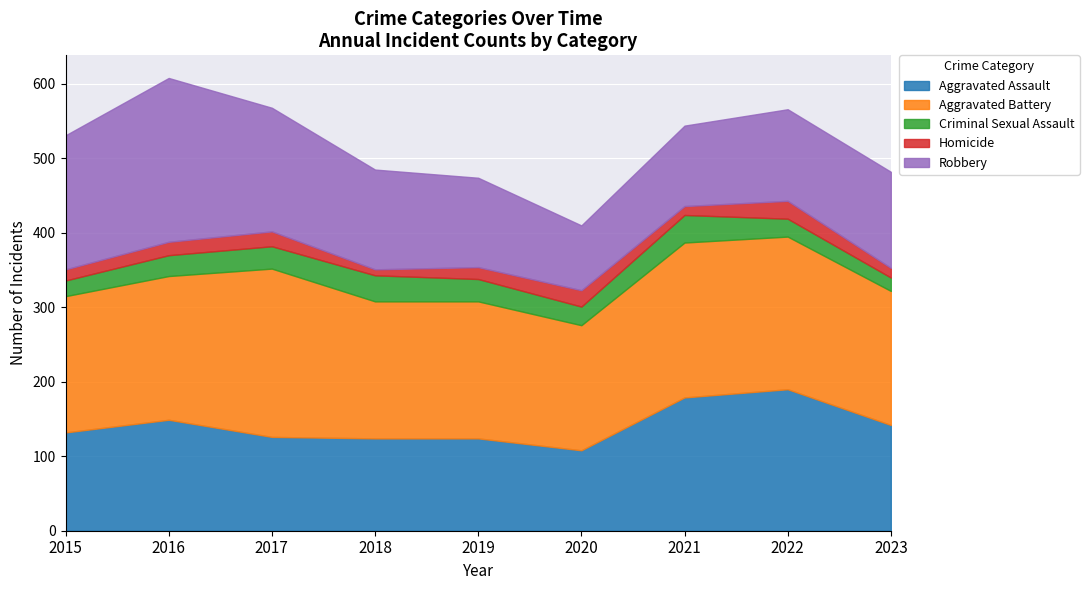

Reading right to left, what are all the values shown in this chart?

Aggravated Assault: 142	190	179	108	124	124	126	149	132
Aggravated Battery: 180	205	208	168	184	184	226	193	183
Criminal Sexual Assault: 18	24	37	25	30	35	30	28	21
Homicide: 13	24	12	22	16	8	20	18	15
Robbery: 129	123	108	87	120	134	166	220	180